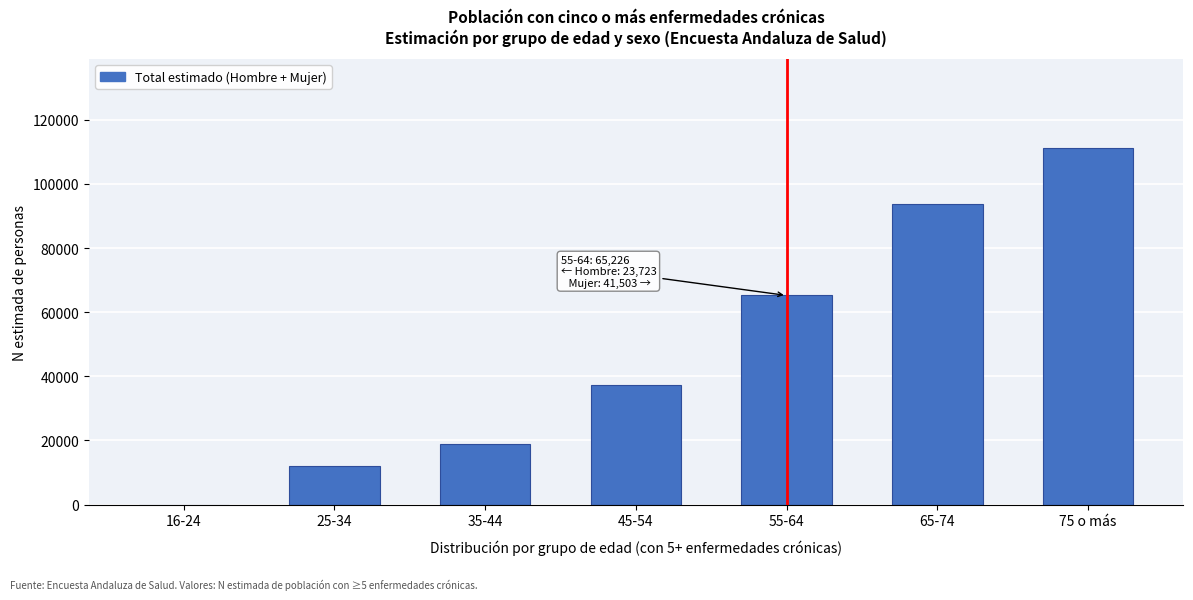

Reading left to right, extract all data points from this chart.

16-24=0	25-34=12126	35-44=18849	45-54=37401	55-64=65226	65-74=93635	75 o más=111150